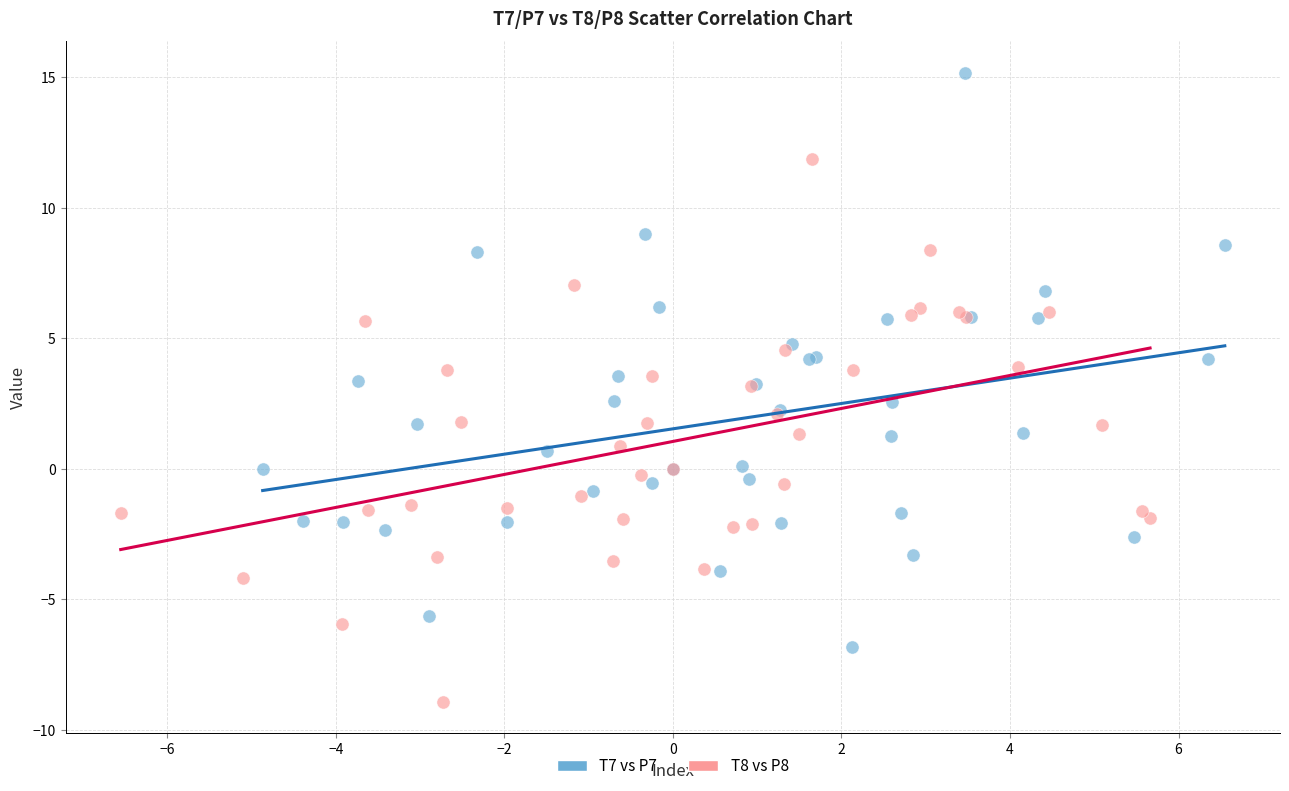

Which series contains the highest Y value?

T7 vs P7